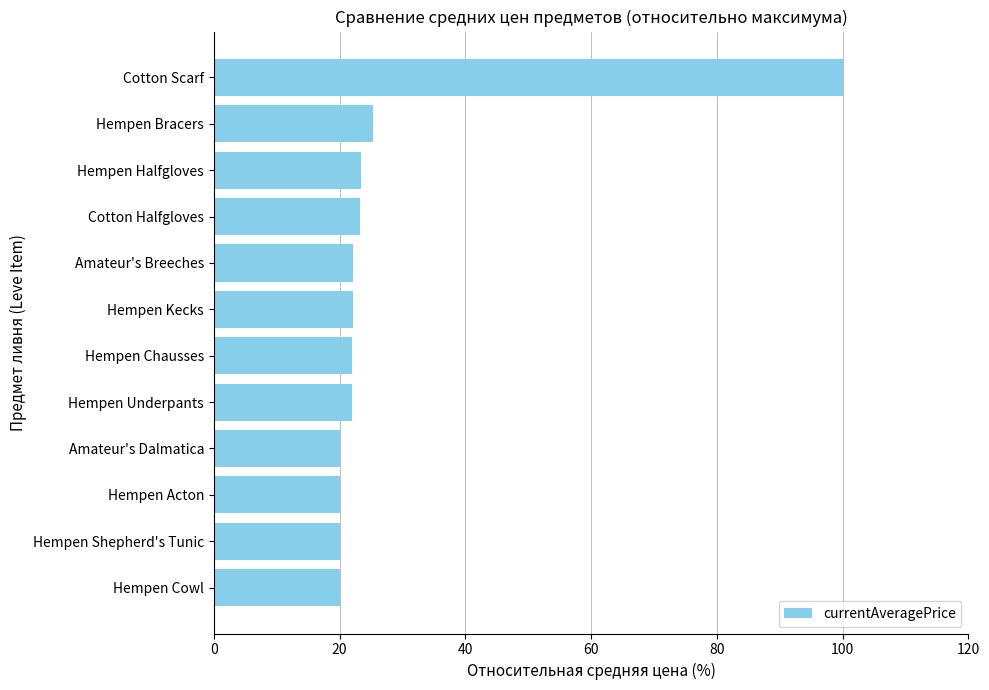

What is the label of the 3rd bar from the bottom?

Hempen Acton